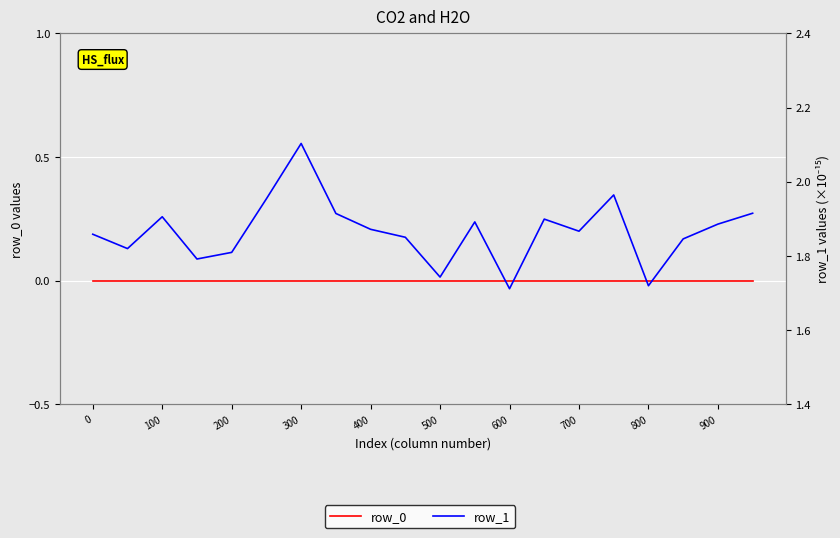

Which category has the lowest value in the row_1 series?

12